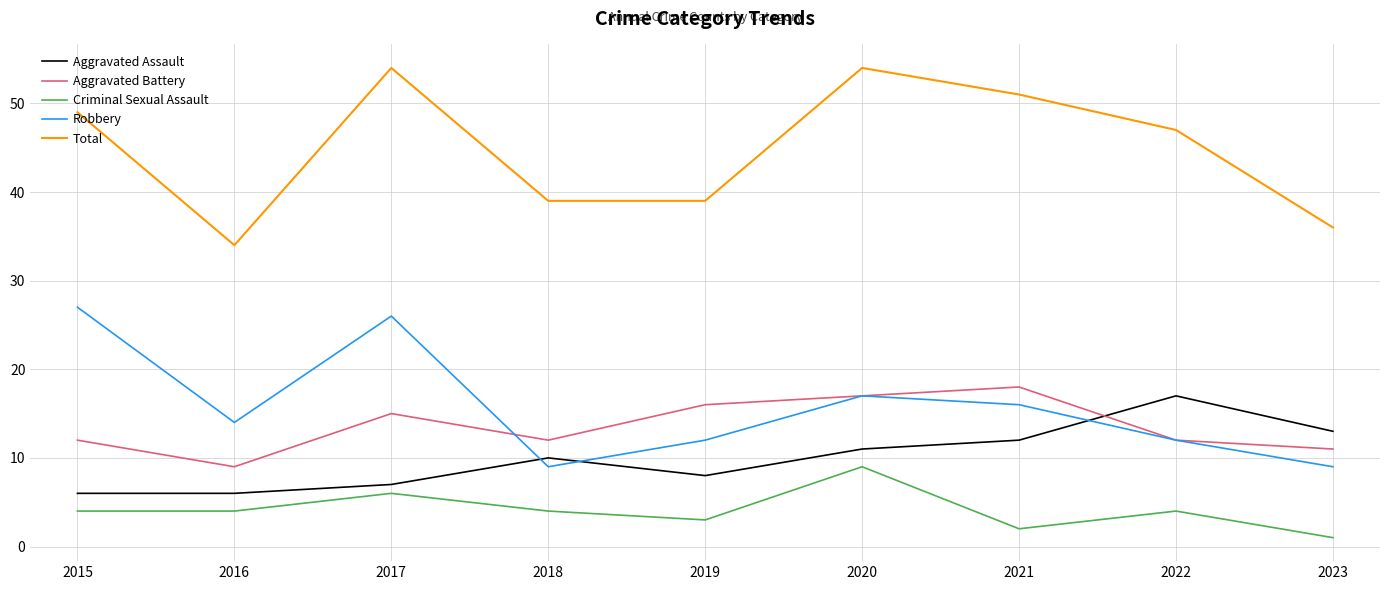

What is the total value across all series at 2018?

74